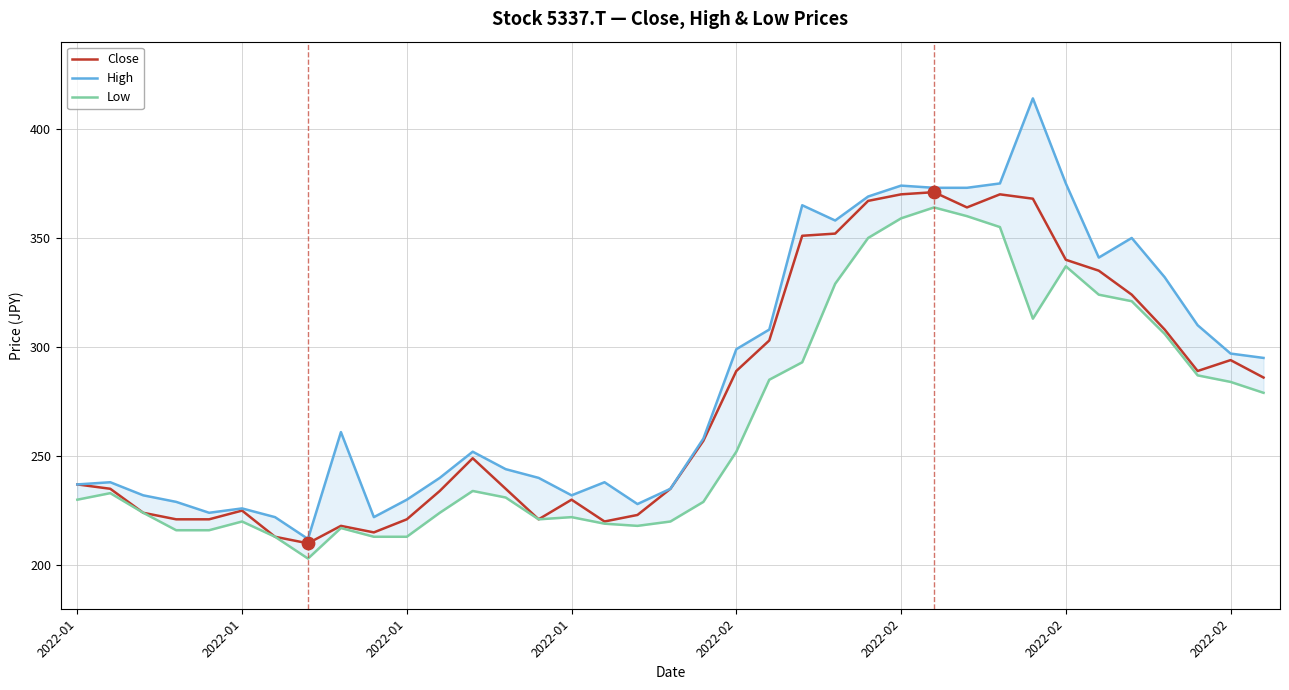

Is the value of Low at 26 greater than the value of High at 27?

No